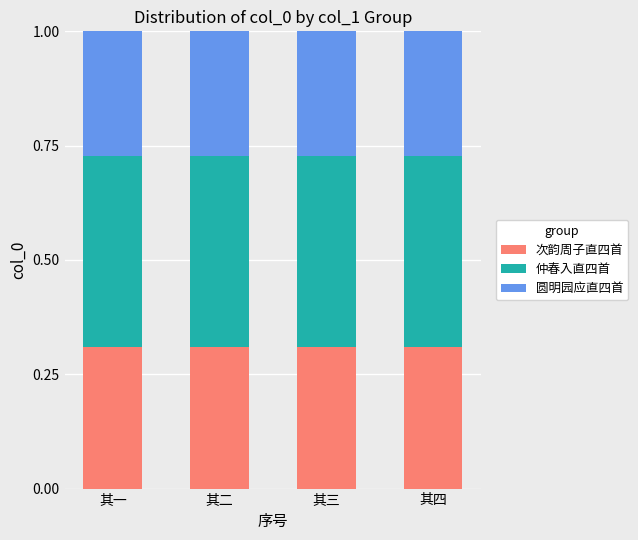

The value of 次韵周子直四首 at 其一 is 0.5. True or false?

False